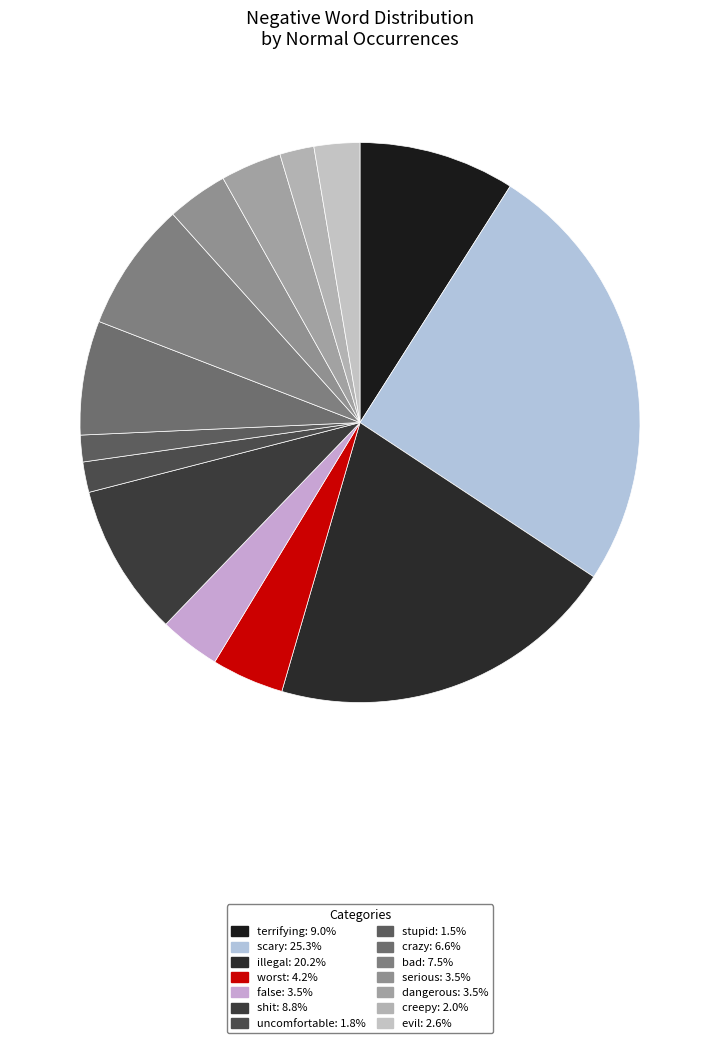

How many segments does this pie chart have?

14